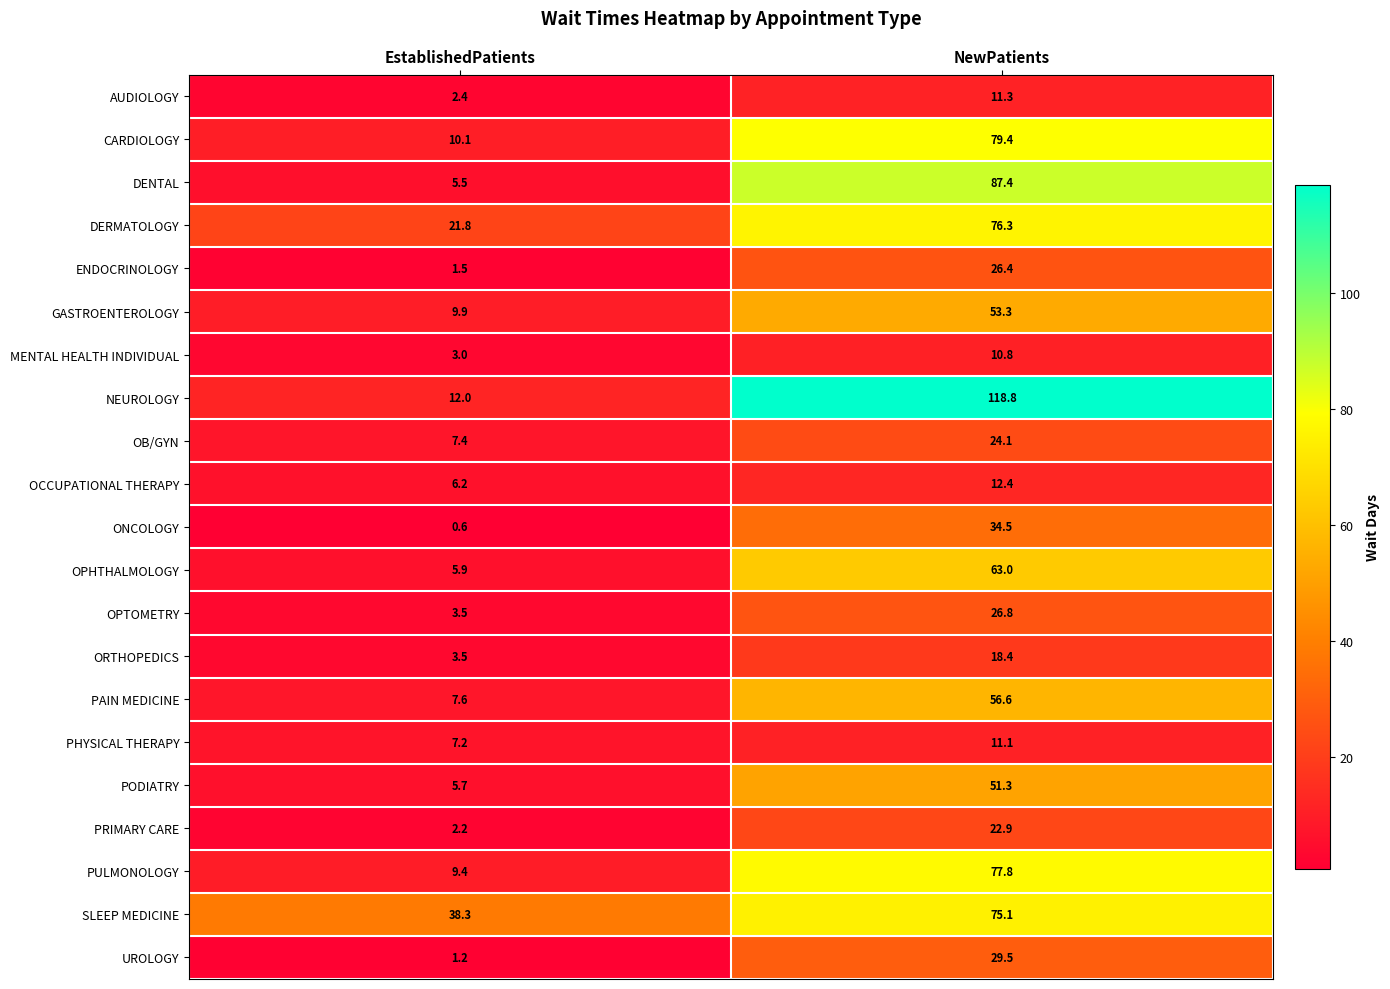

What is the smallest value displayed?

0.6